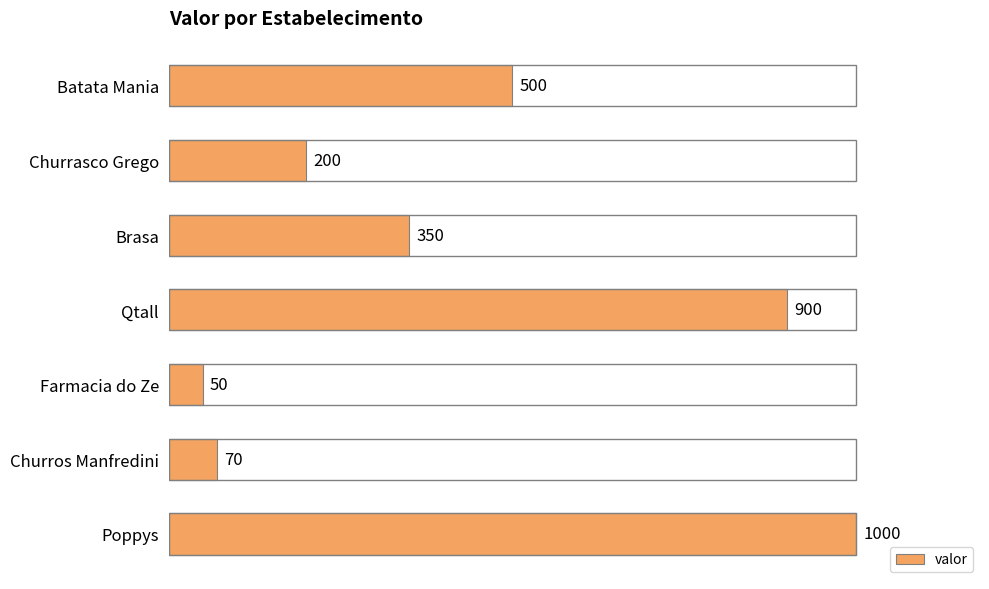

How many values are below 350?

3